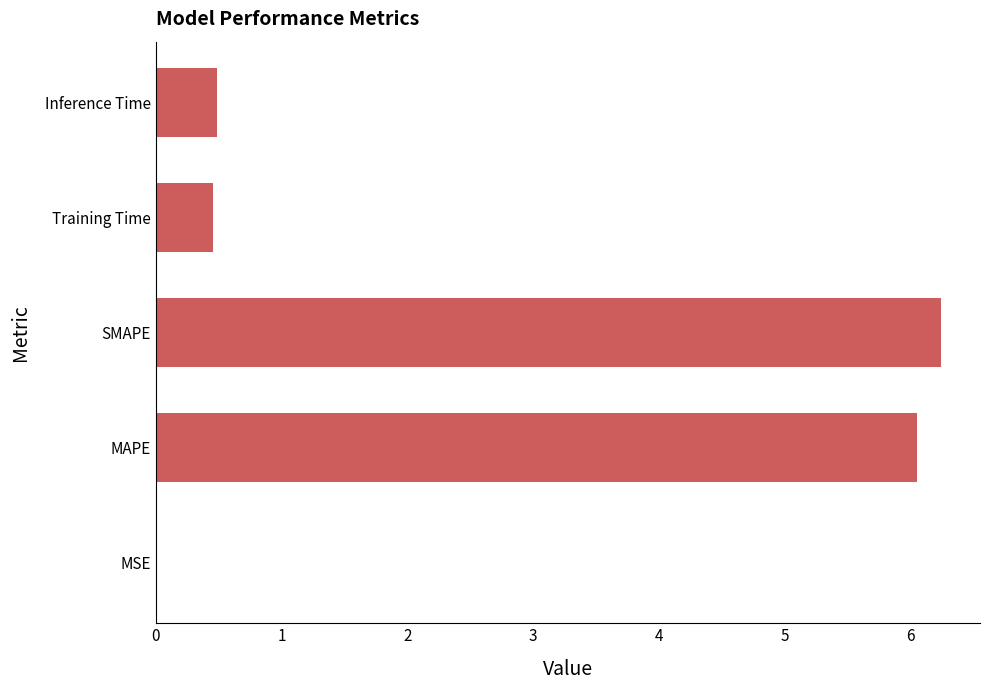

Between SMAPE and MAPE, which is larger?

SMAPE